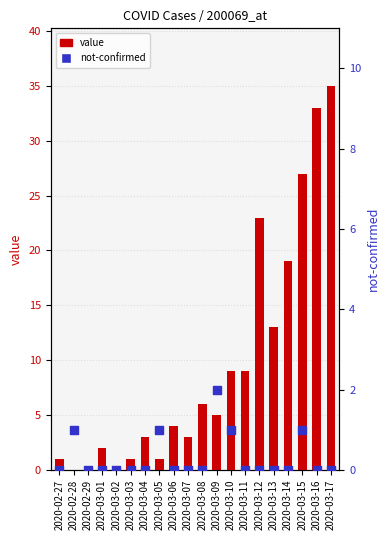

What is the total value across all series at 2020-02-28?

1